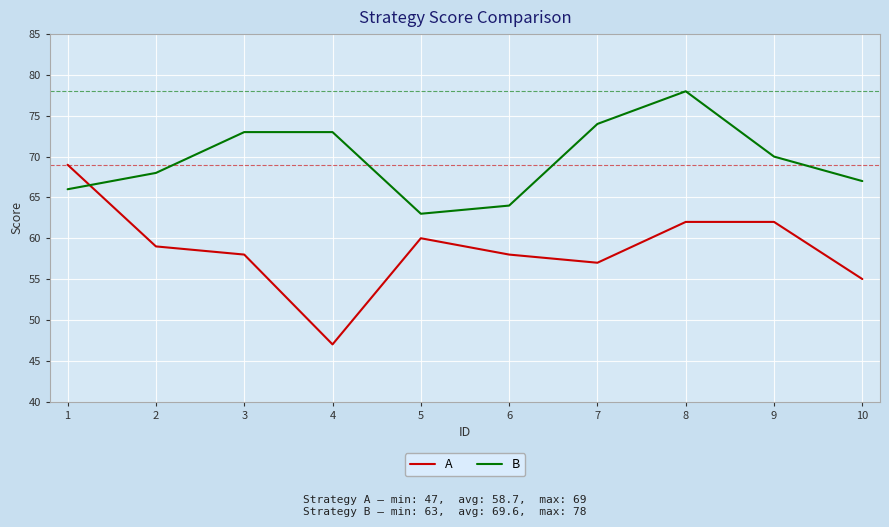

Is it true that B equals 78 at 8?

True